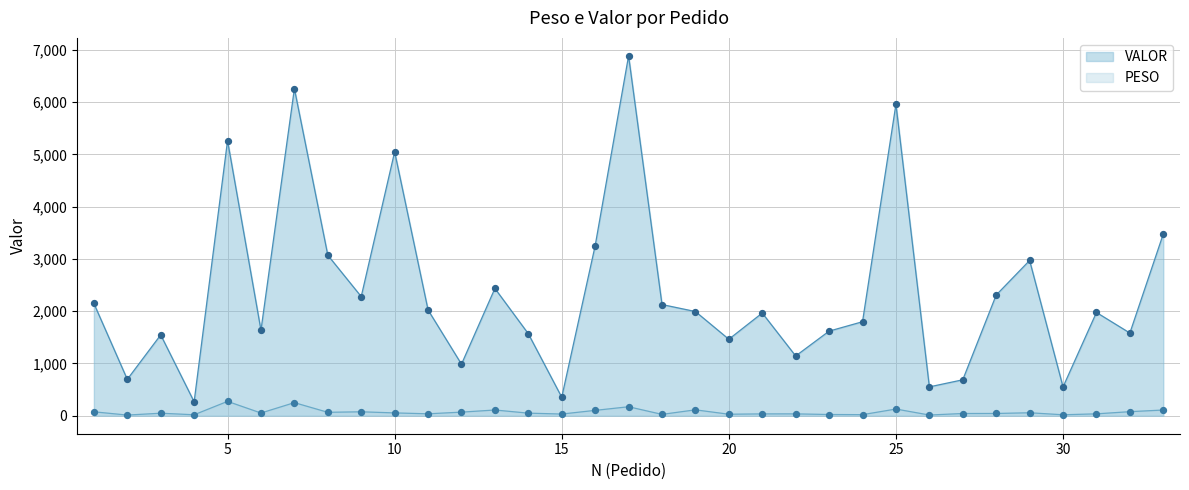

At which category is the sum across all series the highest?

17